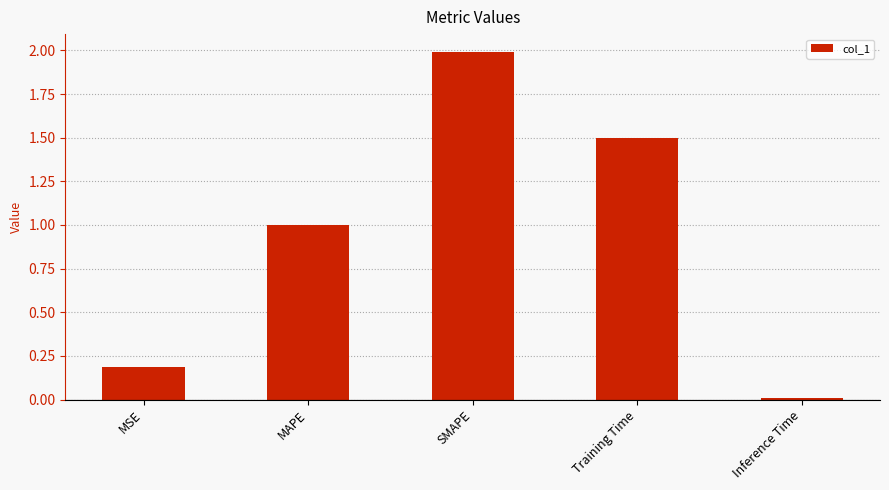

What is the value of the 4th bar from the left?

1.5